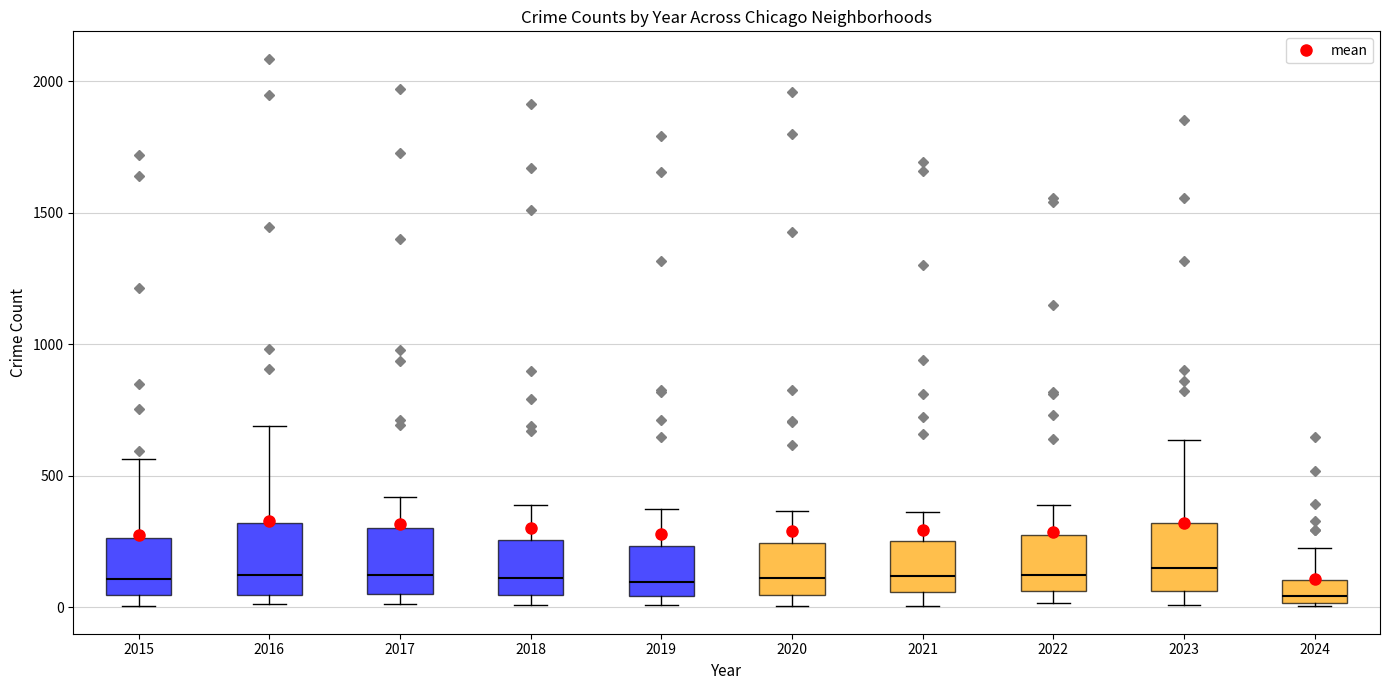

Reading left to right, transcribe this box plot: for each box, give where its median line is, the range the box spans, and where its two whiskers end, as read against the y-axis. The values are not printed on the chart, so give them approximately, as read against the axis.

2015: median 100, box 50 to 250, whiskers 0 to 550
2016: median 150, box 50 to 300, whiskers 0 to 700
2017: median 100, box 50 to 300, whiskers 0 to 400
2018: median 100, box 50 to 250, whiskers 0 to 400
2019: median 100, box 50 to 250, whiskers 0 to 400
2020: median 100, box 50 to 250, whiskers 0 to 350
2021: median 100, box 50 to 250, whiskers 0 to 350
2022: median 100, box 50 to 250, whiskers 0 to 400
2023: median 150, box 50 to 300, whiskers 0 to 650
2024: median 50, box 0 to 100, whiskers 0 to 250